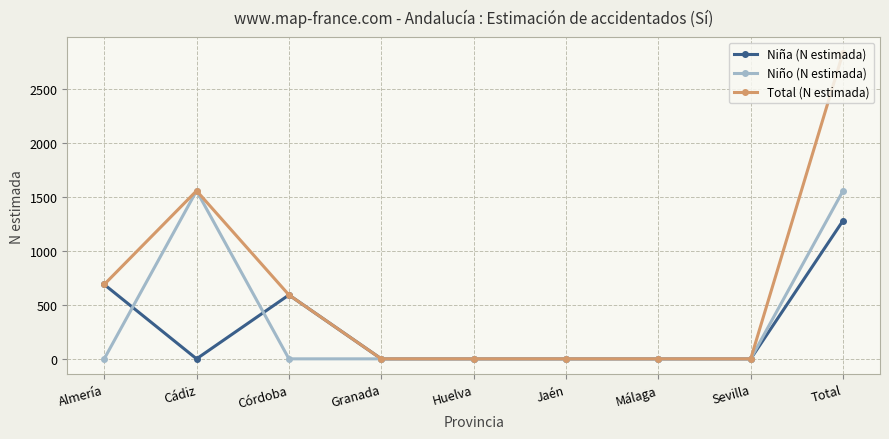

Which series changed the most between Málaga and Total?

Total (N estimada)